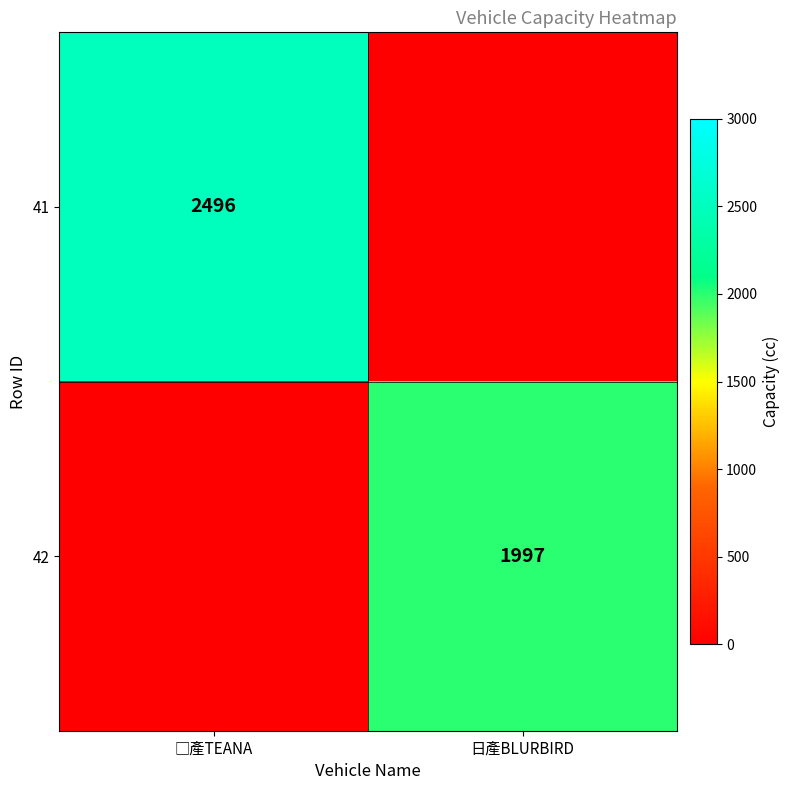

Is it true that 42 equals 1997 at 日產BLURBIRD?

True